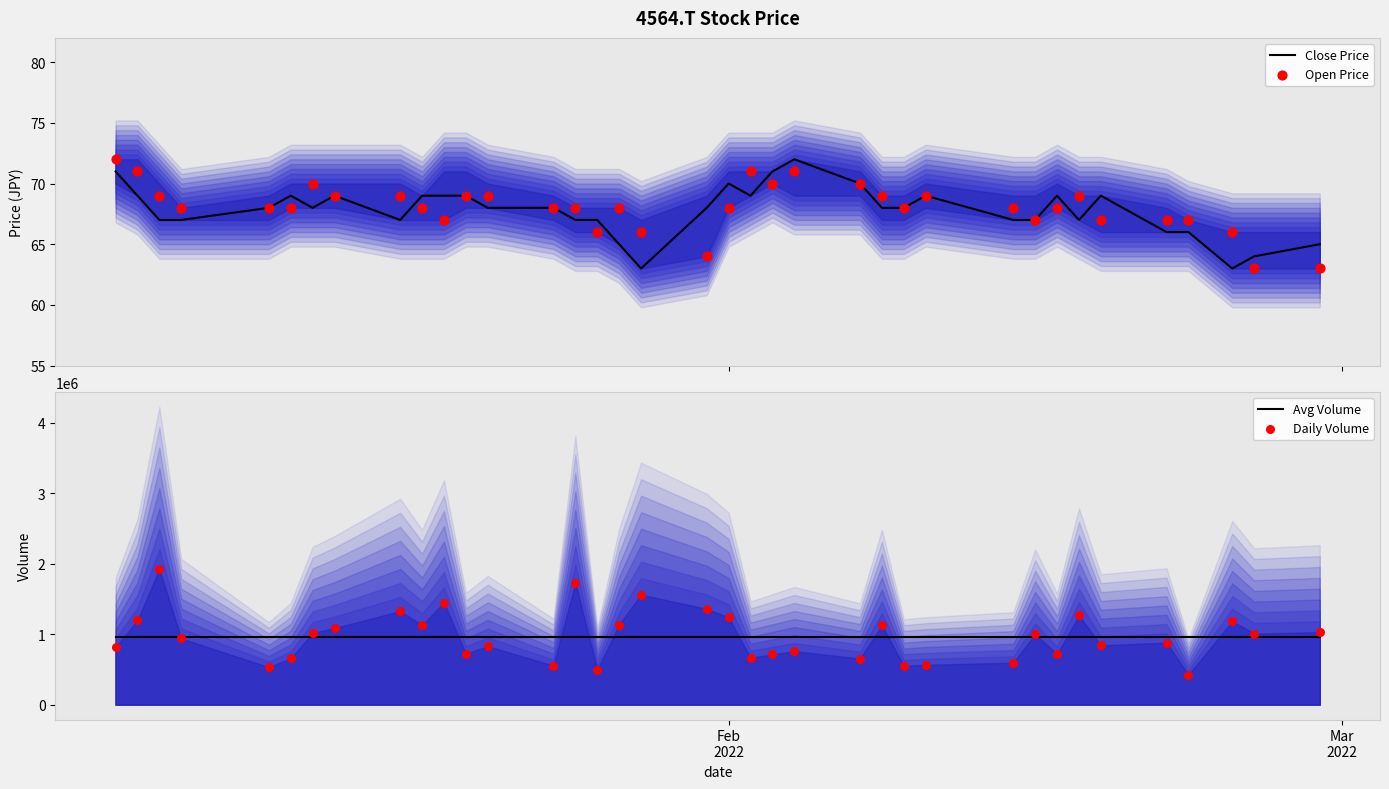

Which series contains the lowest Y value?

Close Price